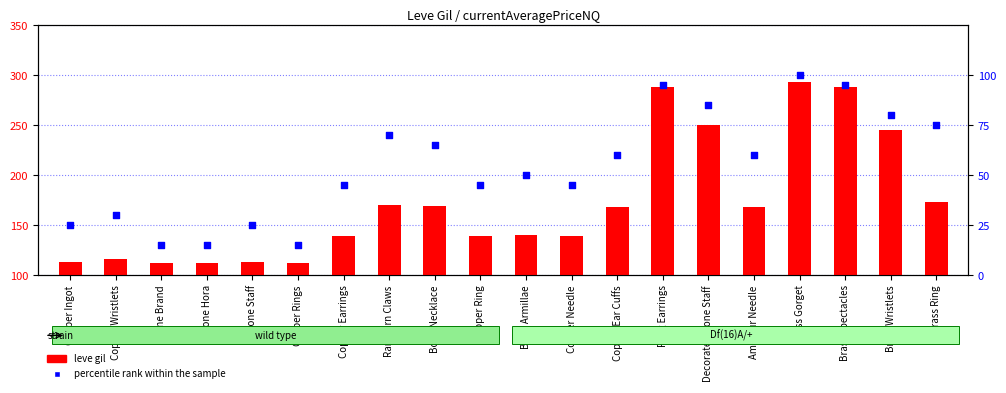

At which category is the sum across all series the highest?

Brass Gorget